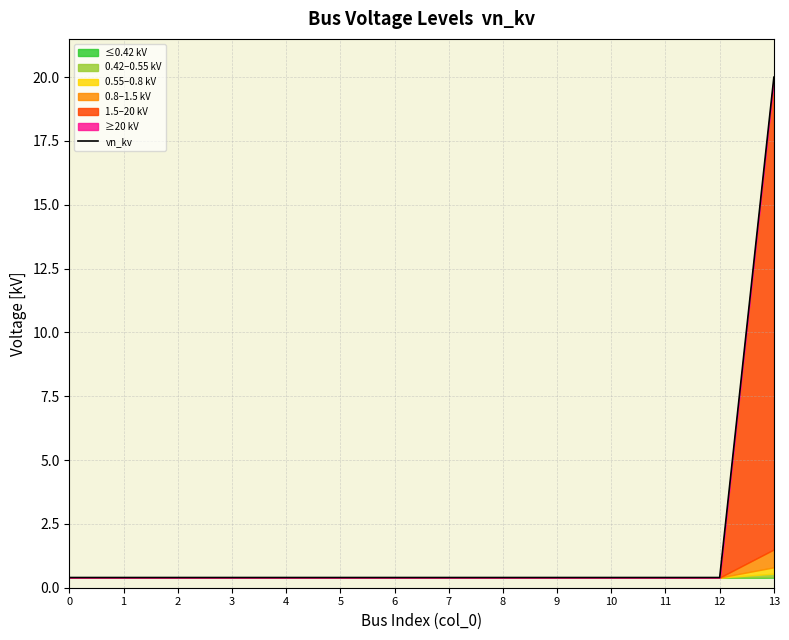

What is the greatest value displayed?

20.0